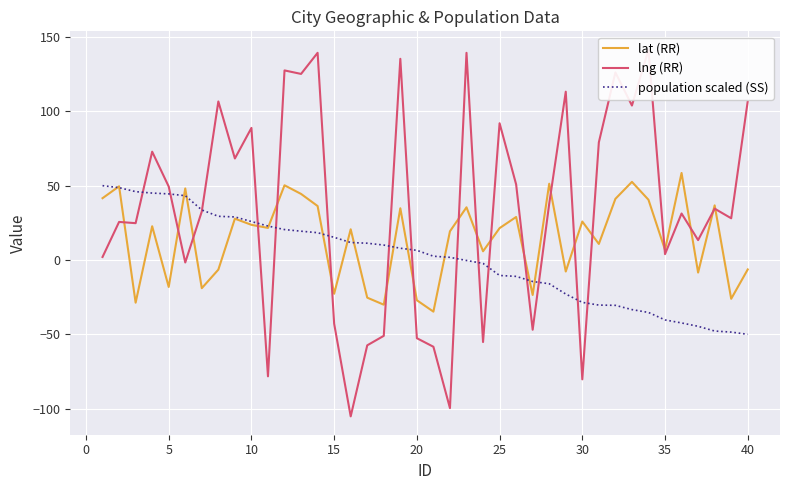

What is the average value of the lng (RR) series?

34.3